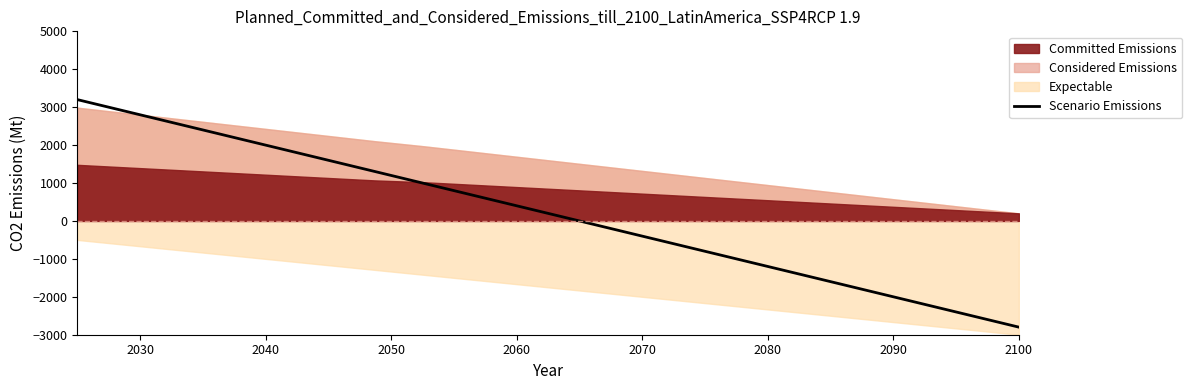

What is the maximum value for Scenario Emissions?

3200.0